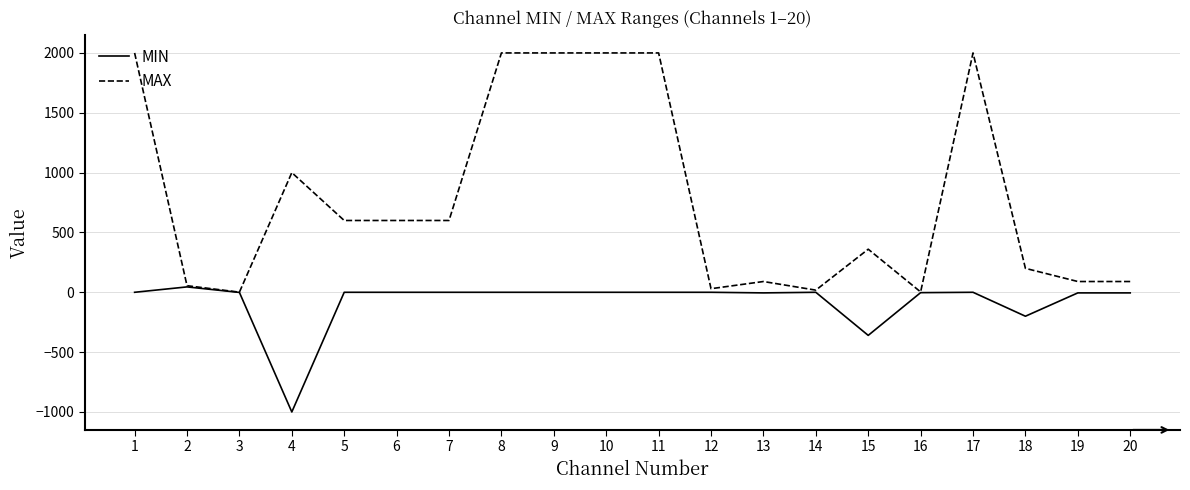

What is the total value across all series at 7?

600.0